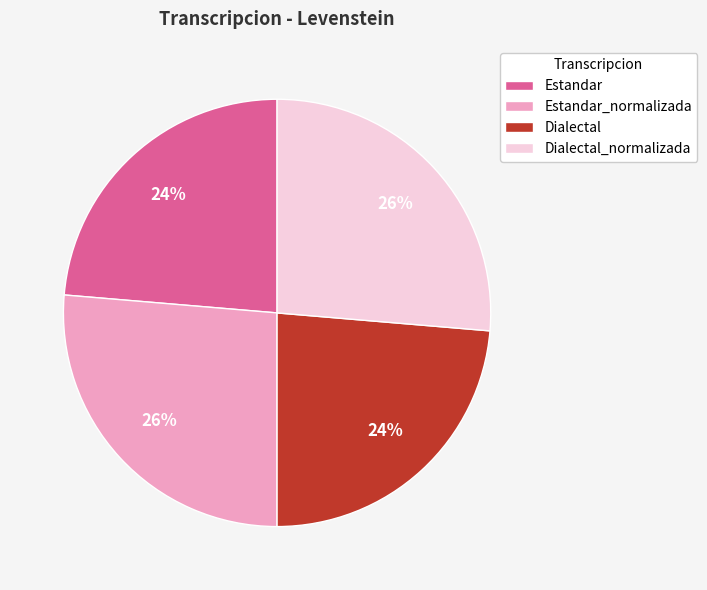

Is the sum of Estandar_normalizada and Dialectal_normalizada greater than half?

Yes